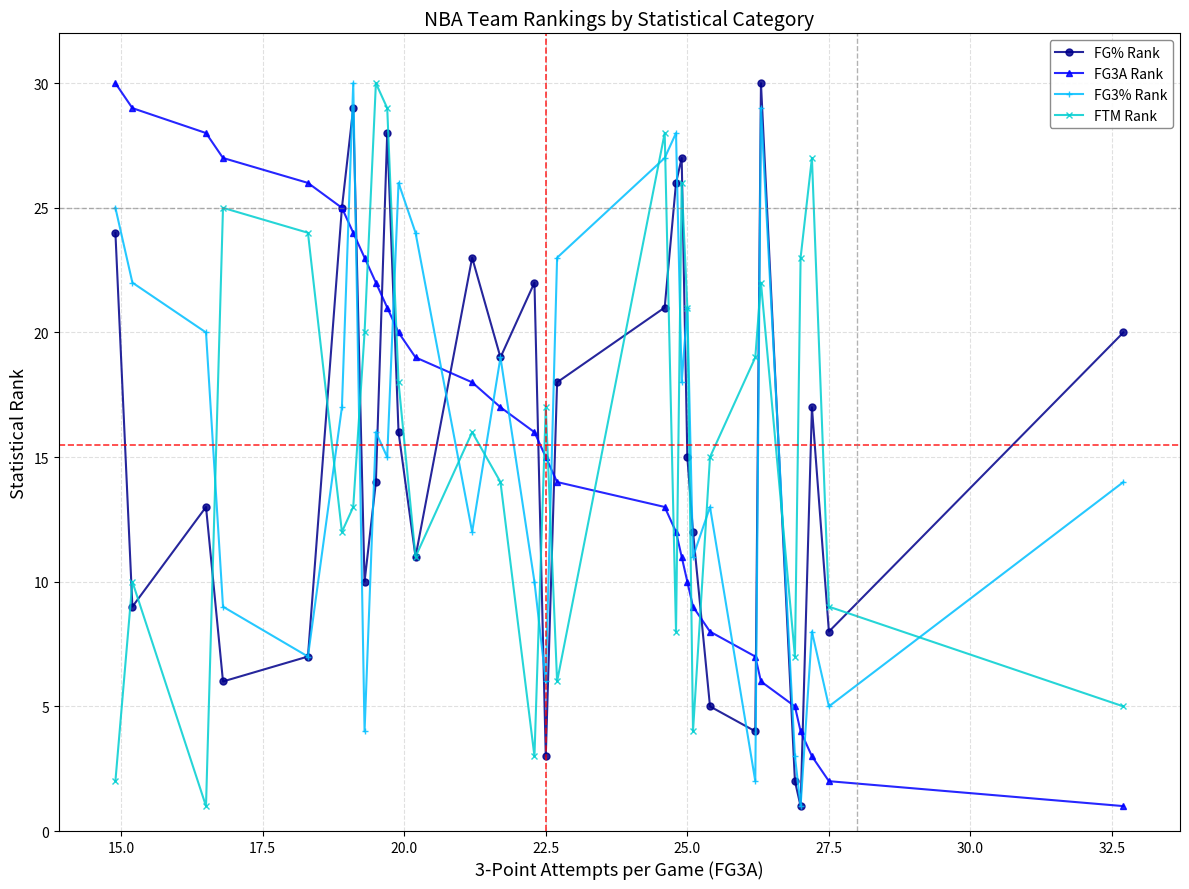

After their last crossing, which series has the higher values: FTM Rank or FG3A Rank?

FTM Rank